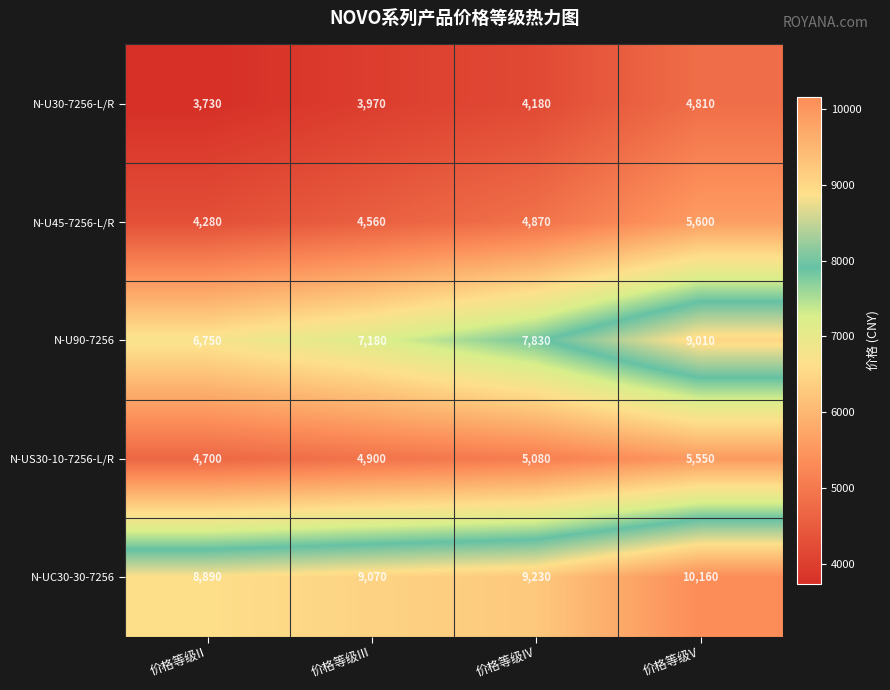

The N-U30-7256-L/R series shows 2793 at 价格等级V. True or false?

False